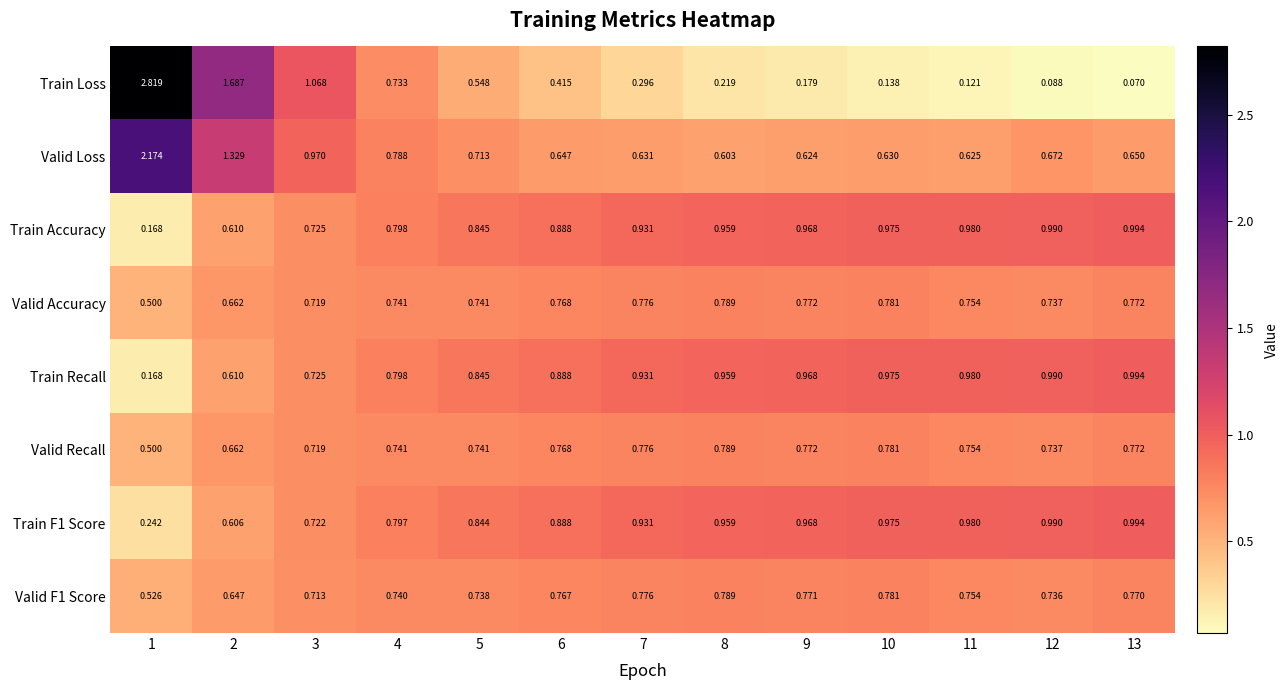

Which series has the largest range (max minus min)?

Train Loss